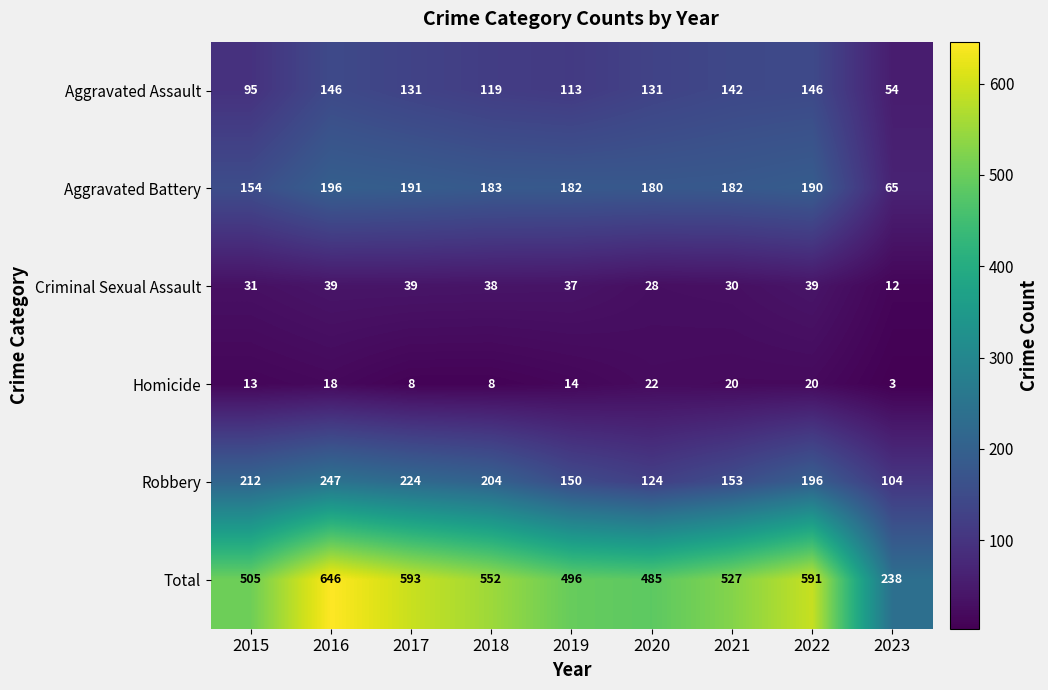

What is the total value across all series at 2019?

992